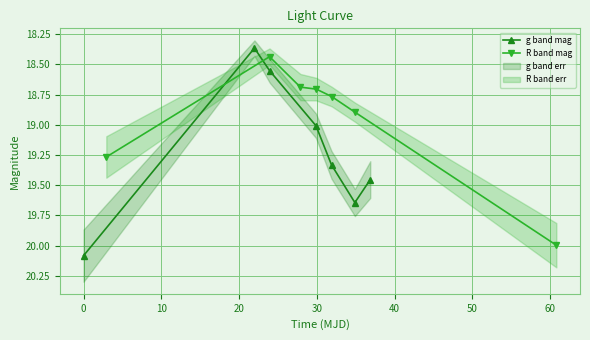

How many interior local valleys does the g band mag series have?

1